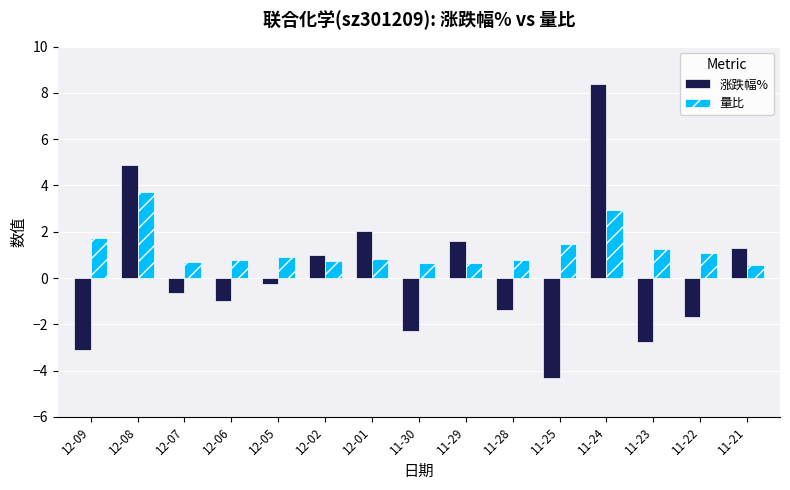

Is the value of 量比 at 11-21 greater than the value of 涨跌幅% at 12-08?

No